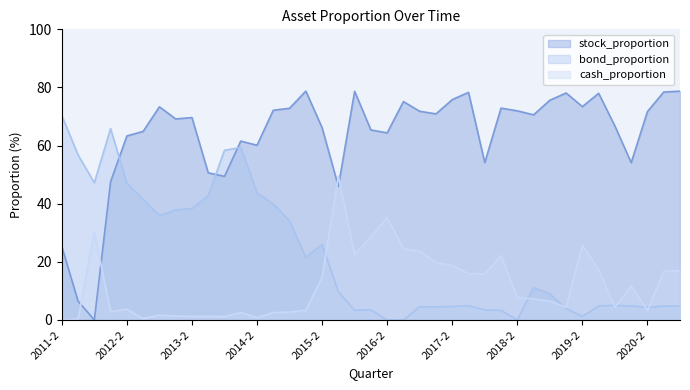

What is the difference between the maximum and minimum values in the stock_proportion series?

78.8